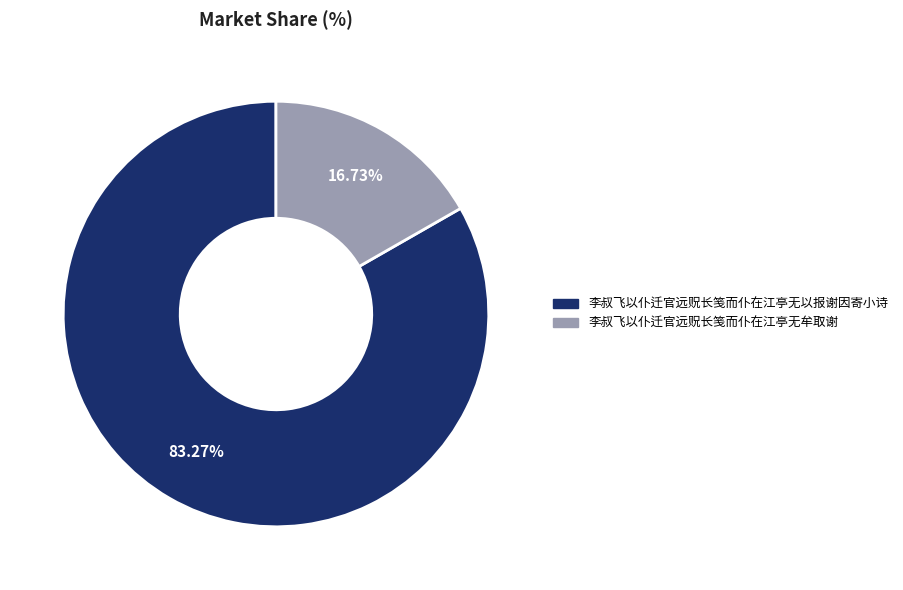

The 李叔飞以仆迁官远贶长笺而仆在江亭无以报谢因寄小诗 slice represents 90% of the pie. True or false?

False